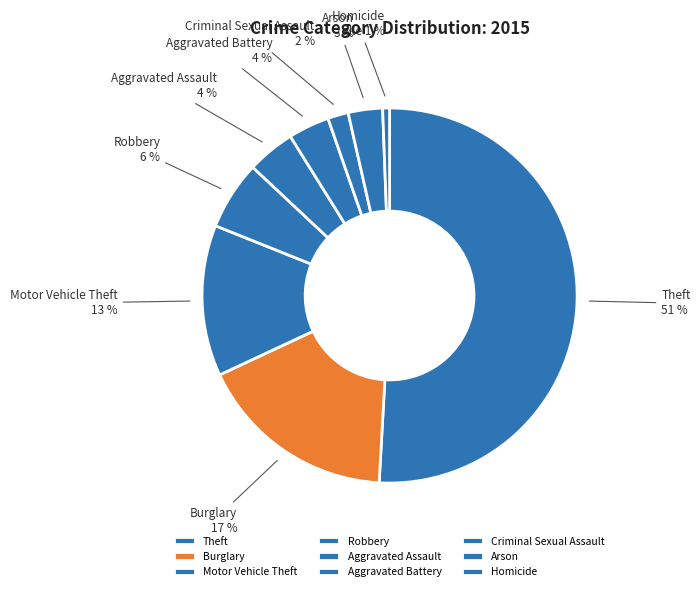

How many segments does this pie chart have?

9